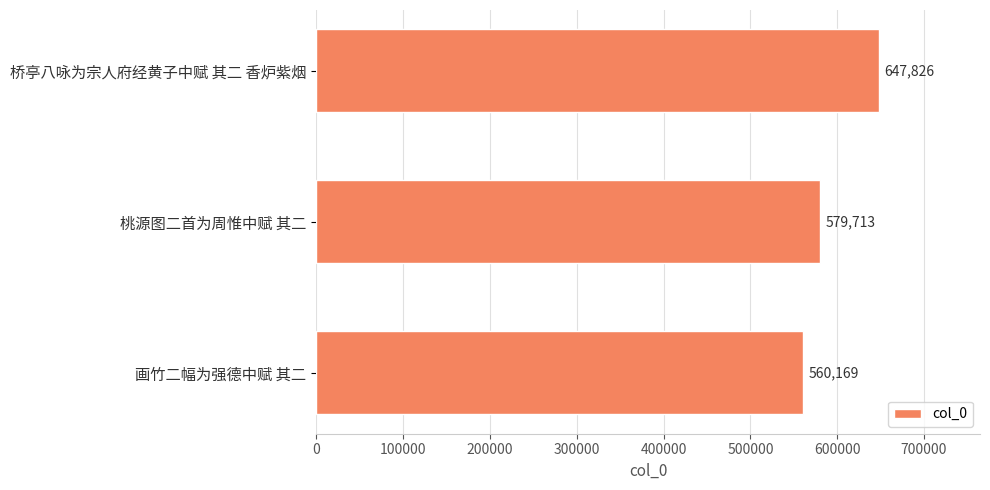

Does the chart contain any negative values?

No